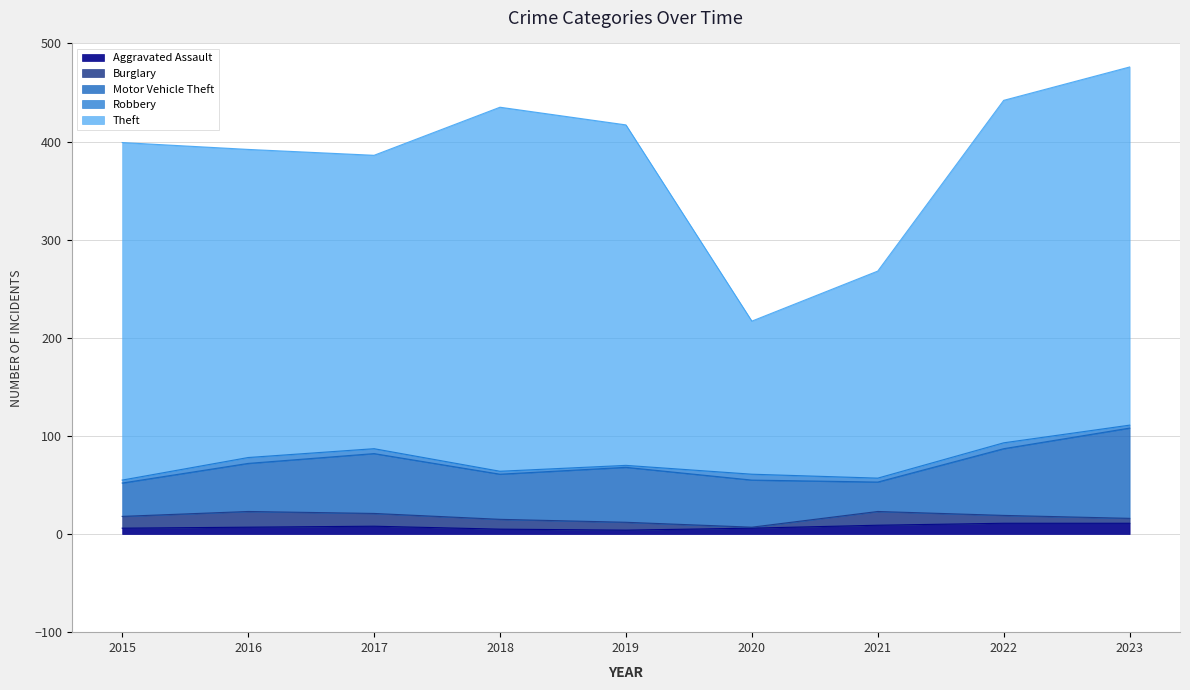

What is the average value of the Robbery series?

4